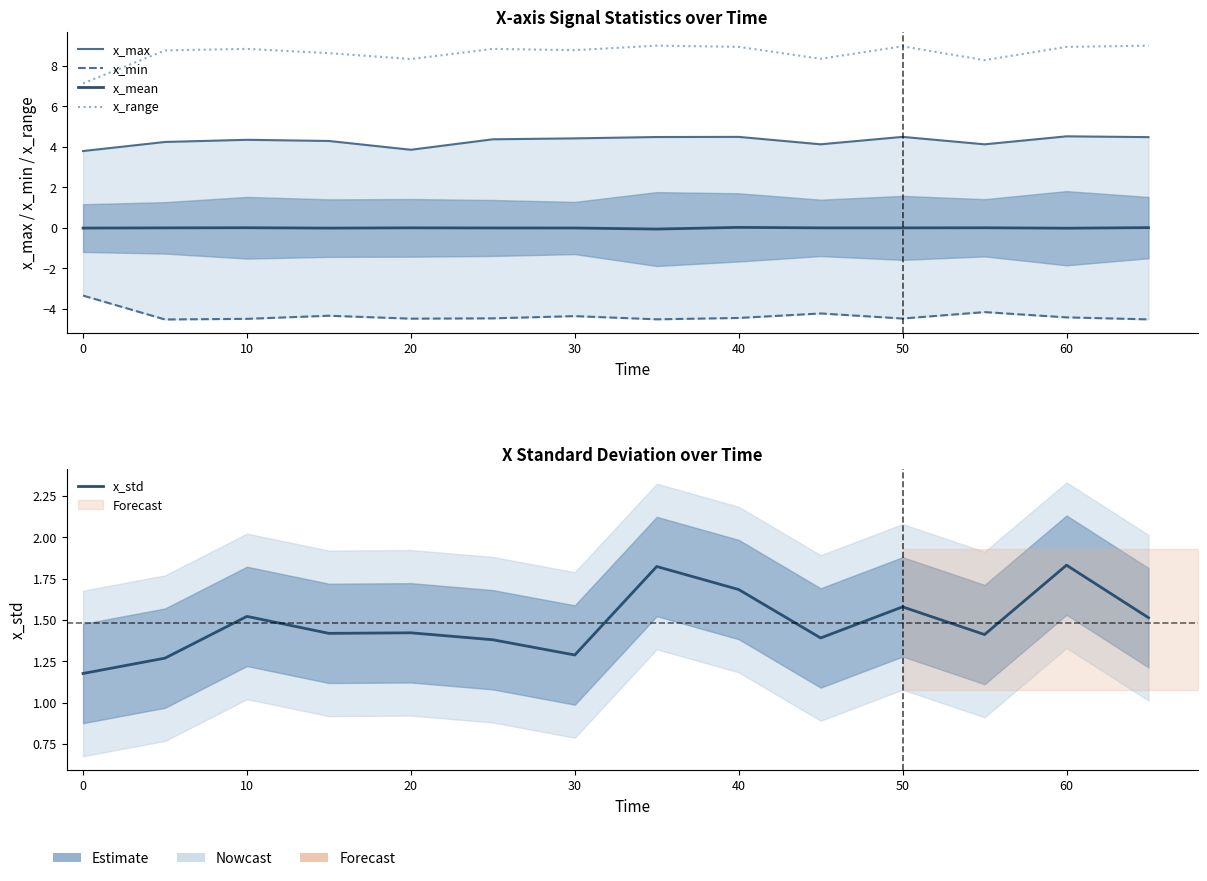

Reading left to right, extract all data points from this chart.

x_max: 3.8	4.2	4.3	4.3	3.9	4.4	4.4	4.5	4.5	4.1	4.5	4.1	4.5	4.5
x_min: -3.3	-4.5	-4.5	-4.3	-4.5	-4.5	-4.4	-4.5	-4.4	-4.2	-4.5	-4.2	-4.4	-4.5
x_mean: -0.0	0.0	0.0	-0.0	0.0	-0.0	-0.0	-0.1	0.0	0.0	0.0	0.0	-0.0	0.0
x_range: 7.1	8.8	8.8	8.6	8.3	8.8	8.8	9.0	8.9	8.3	9.0	8.3	8.9	9.0
x_std: 1.2	1.3	1.5	1.4	1.4	1.4	1.3	1.8	1.7	1.4	1.6	1.4	1.8	1.5